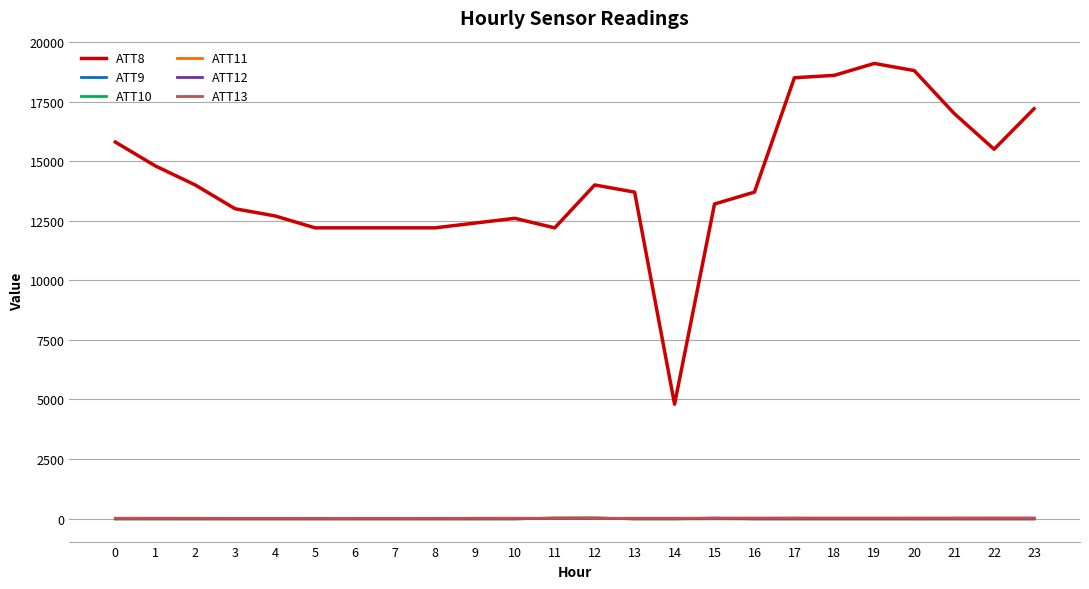

What is the greatest value displayed?

19100.0